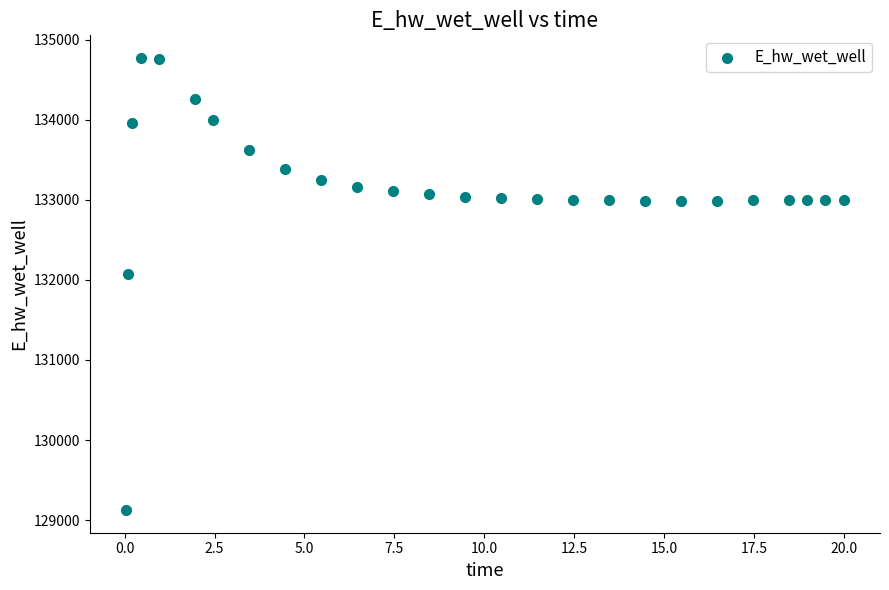

What Y value in the scatter plot is closest to 131949?

132072.2